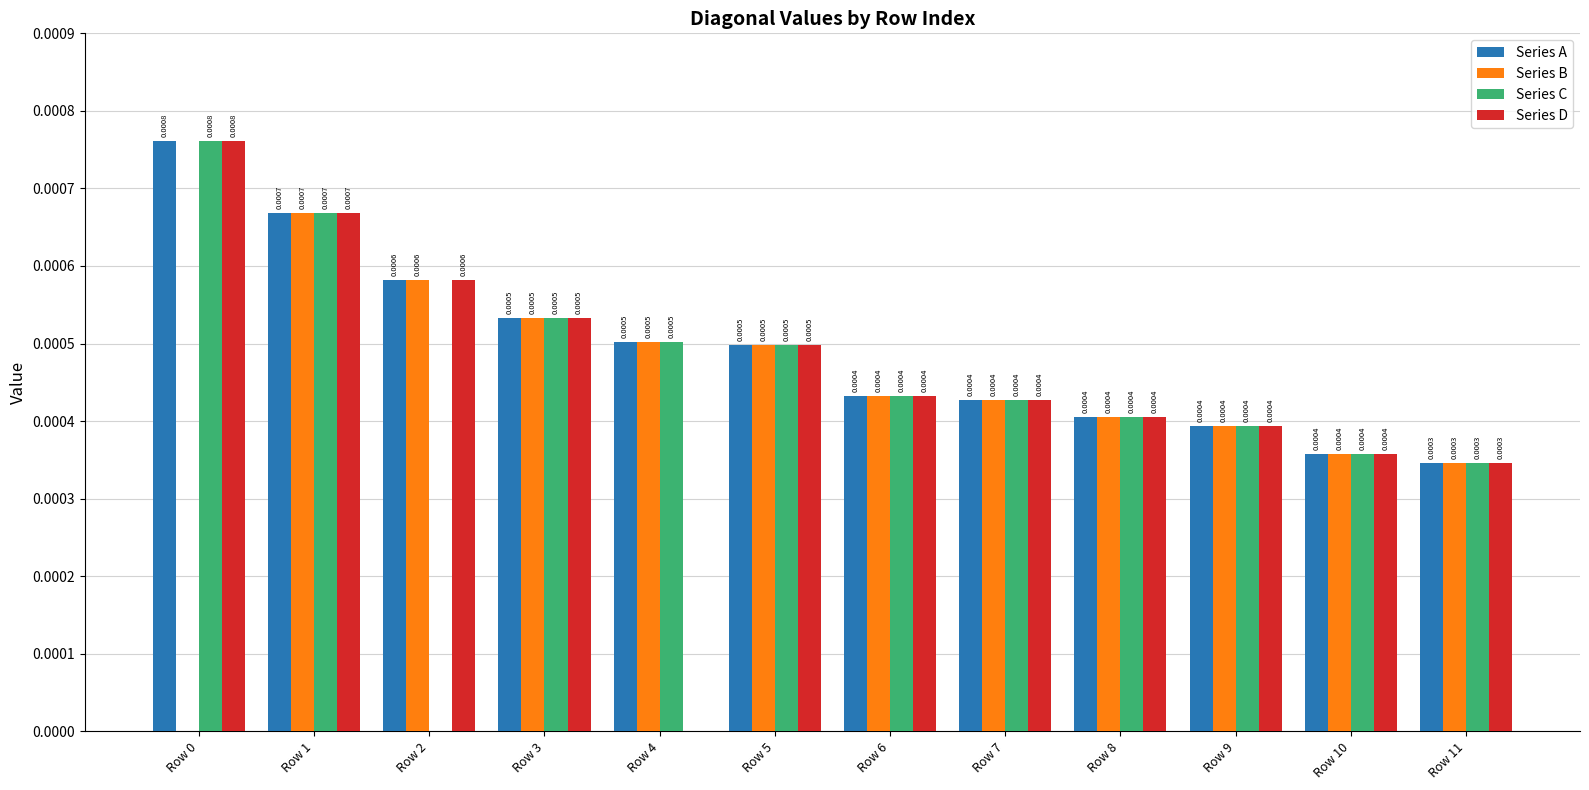

At which category is the sum across all series the highest?

Row 1